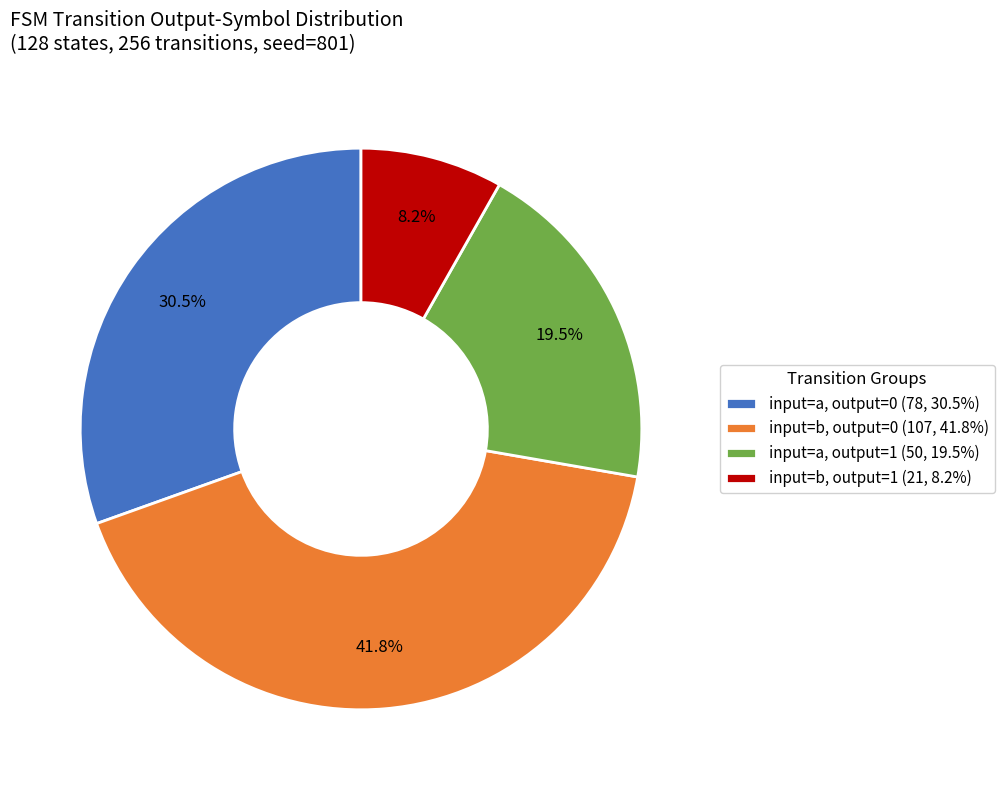

What is the largest slice in the pie chart?

input=b, output=0 (107, 41.8%)